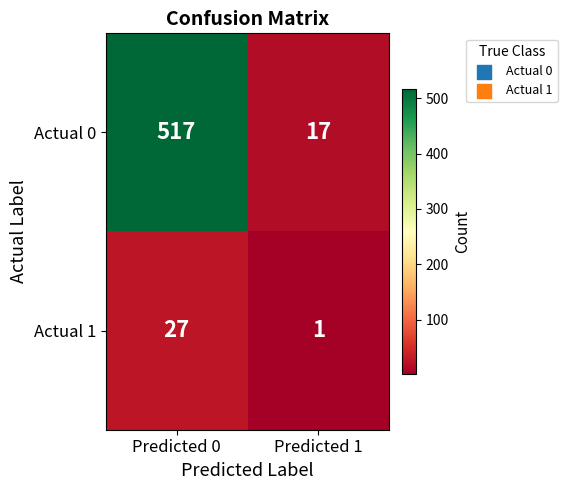

At which category is the sum across all series the highest?

Predicted 0